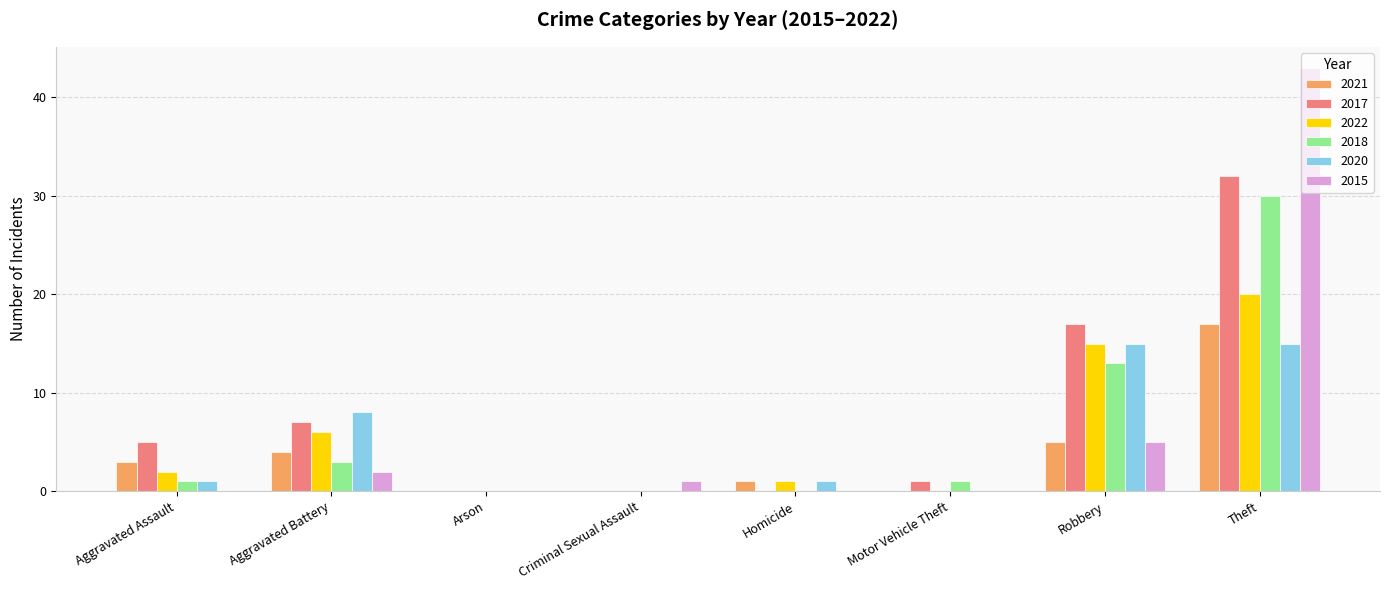

The value of 2022 at Arson is 0. True or false?

True